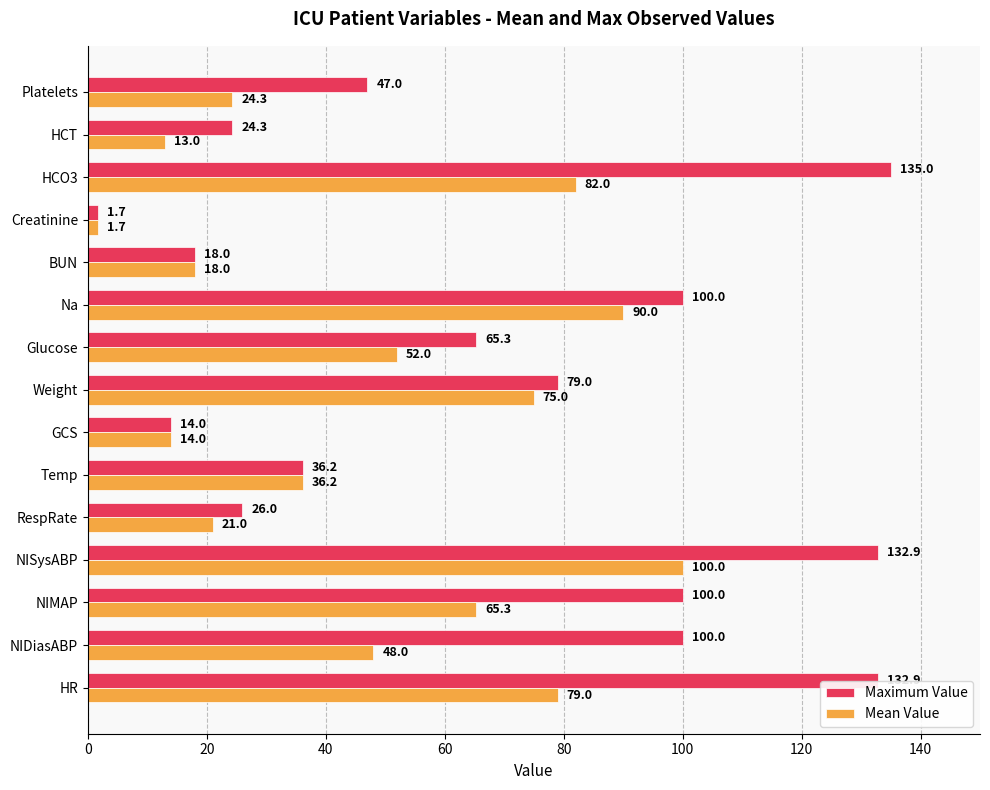

What is the difference between the Mean Value values at Platelets and RespRate?

3.3